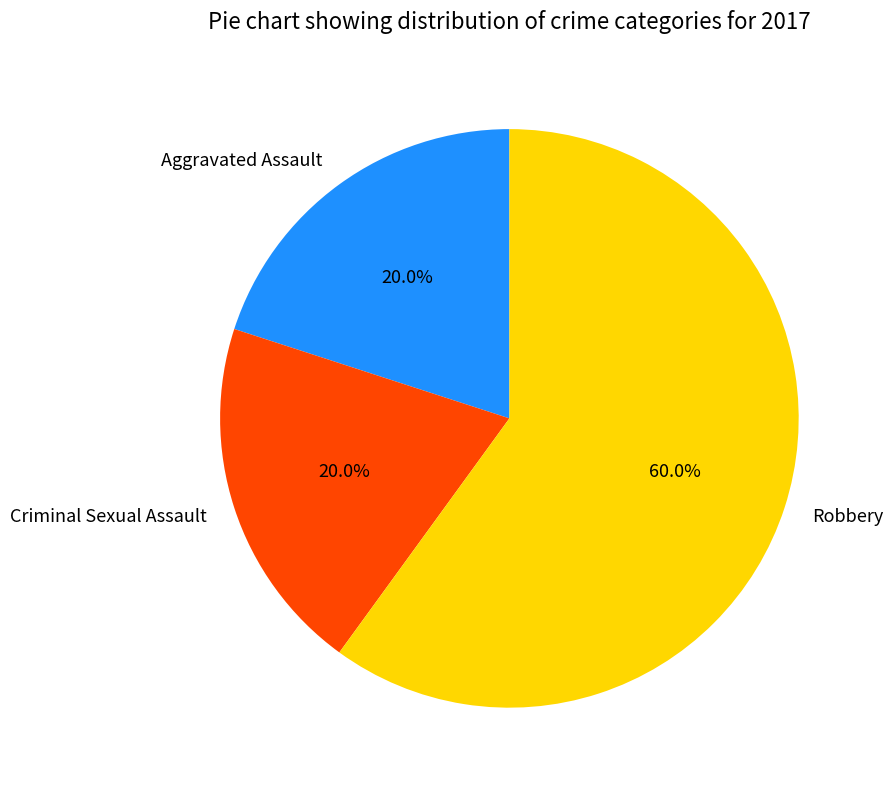

What percentage is the Criminal Sexual Assault slice, to the nearest percent?

20%